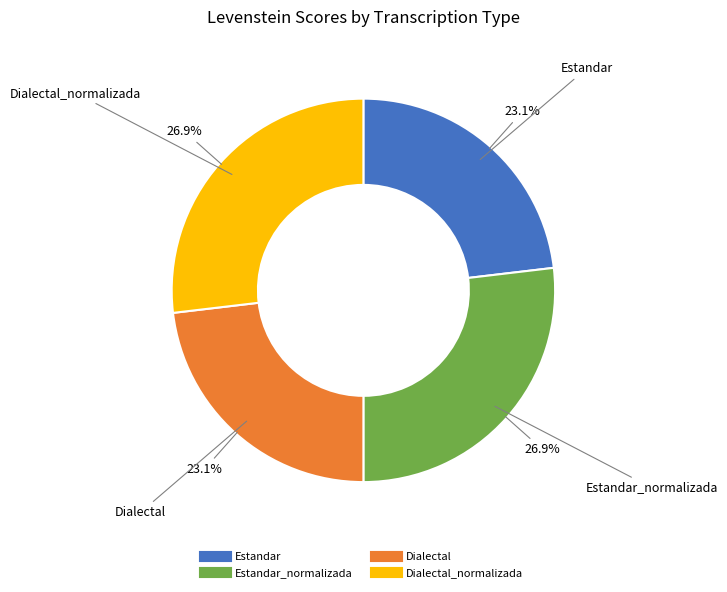

Is there any slice that represents more than half of the pie?

No